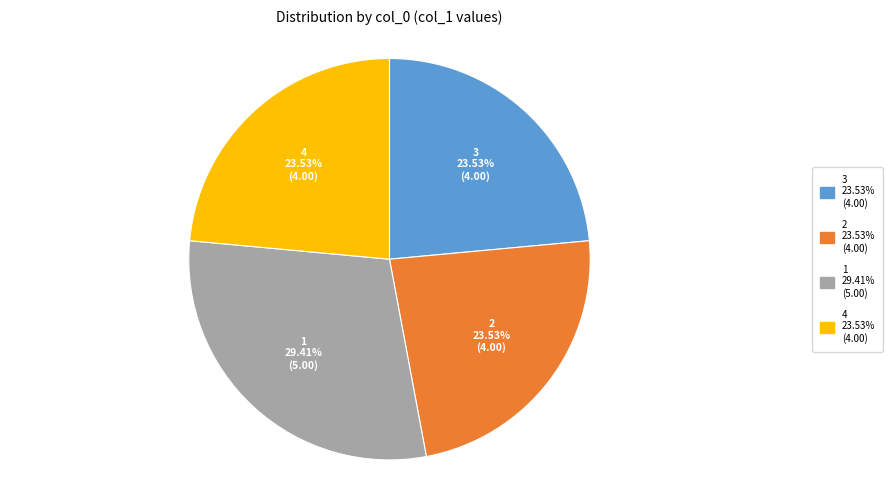

Does 2 account for over 50% of the chart?

No